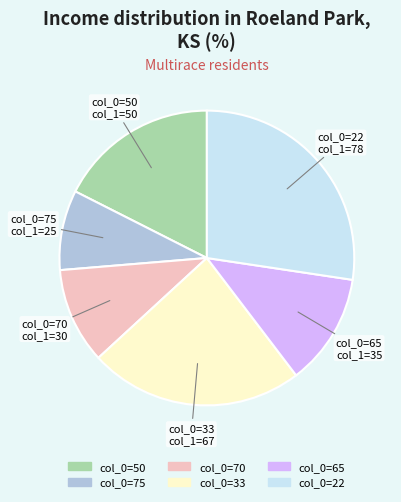

Is there any slice that represents more than half of the pie?

No